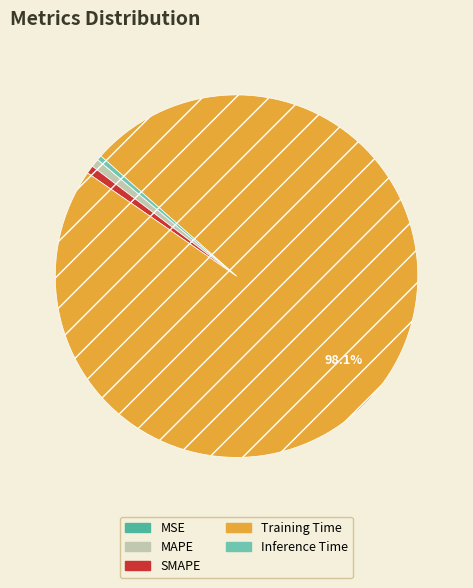

Is there any slice that represents more than half of the pie?

Yes